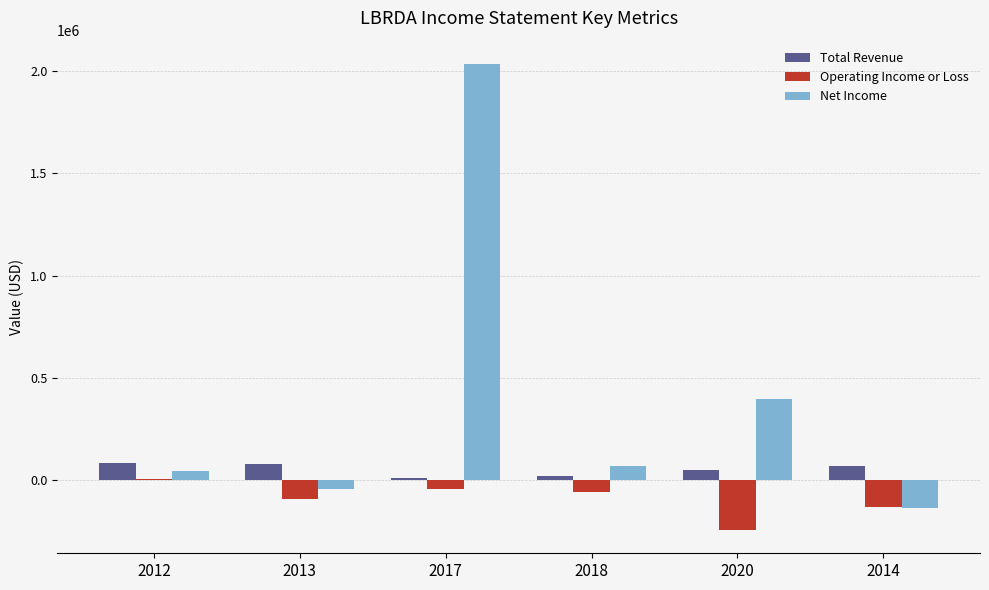

Which series changed the most between 2017 and 2018?

Net Income